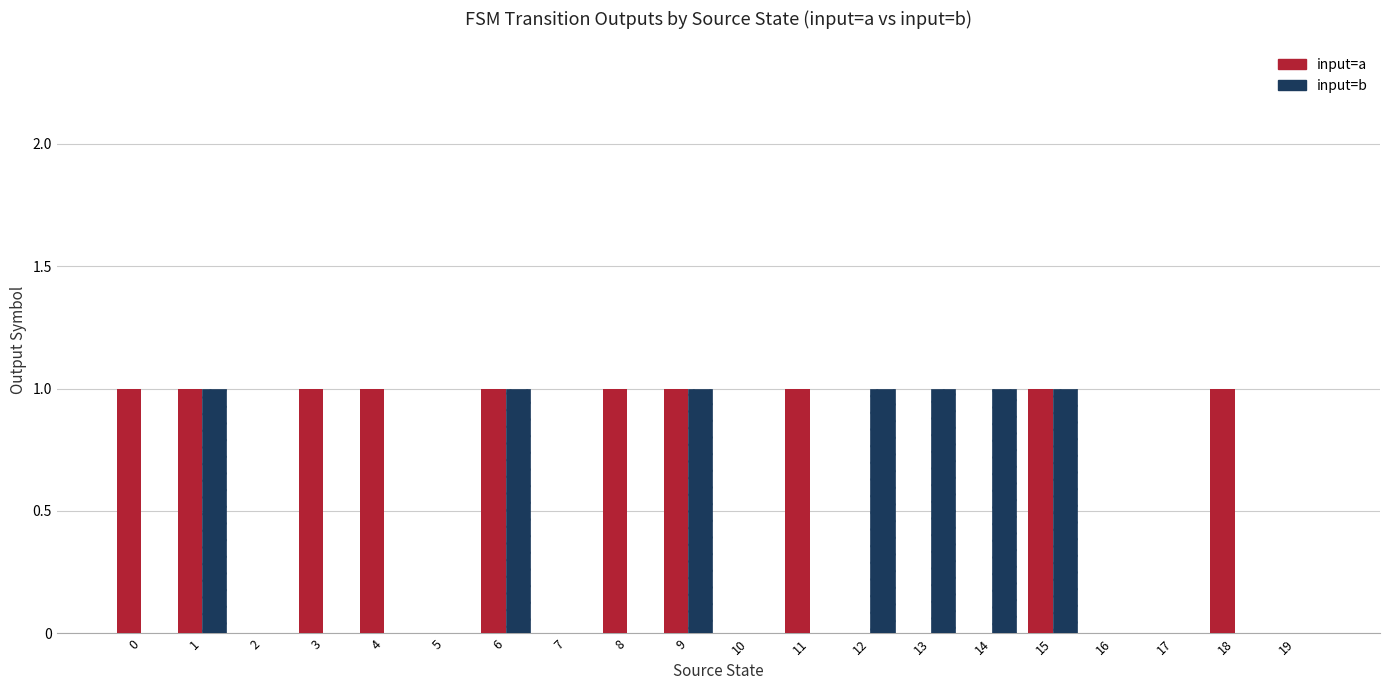

What is the sum of all input=b values?

7